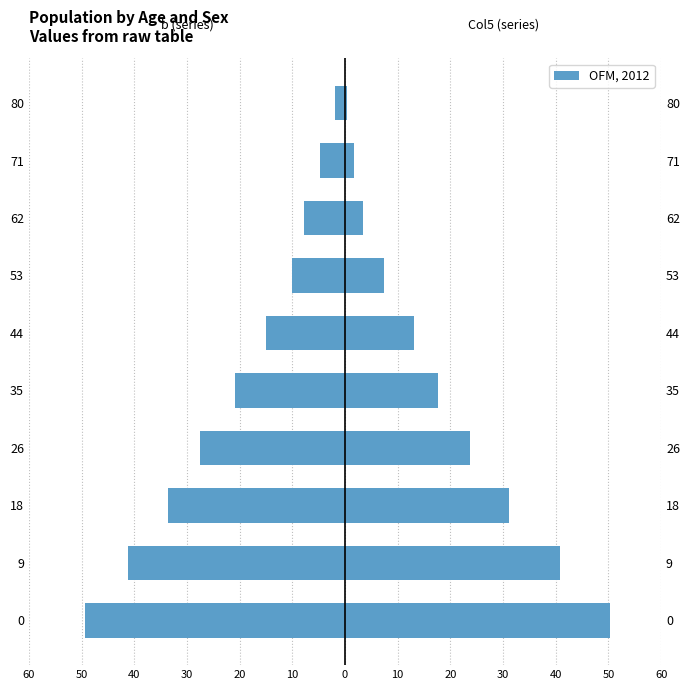

What is the value of the b (left) bar at the 6th from the left?

-14.9